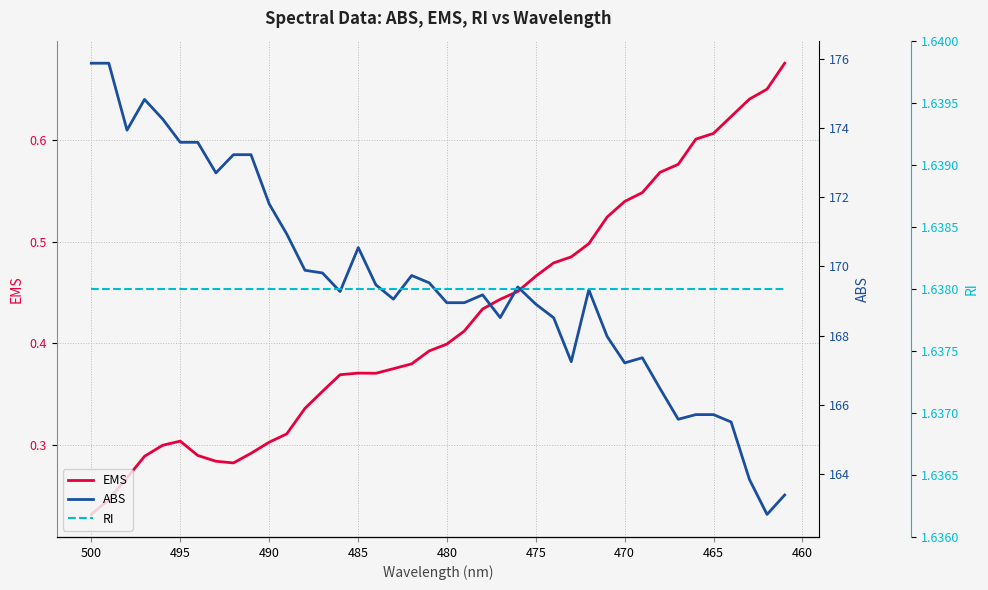

What are all the series names shown in the legend?

EMS, ABS, RI